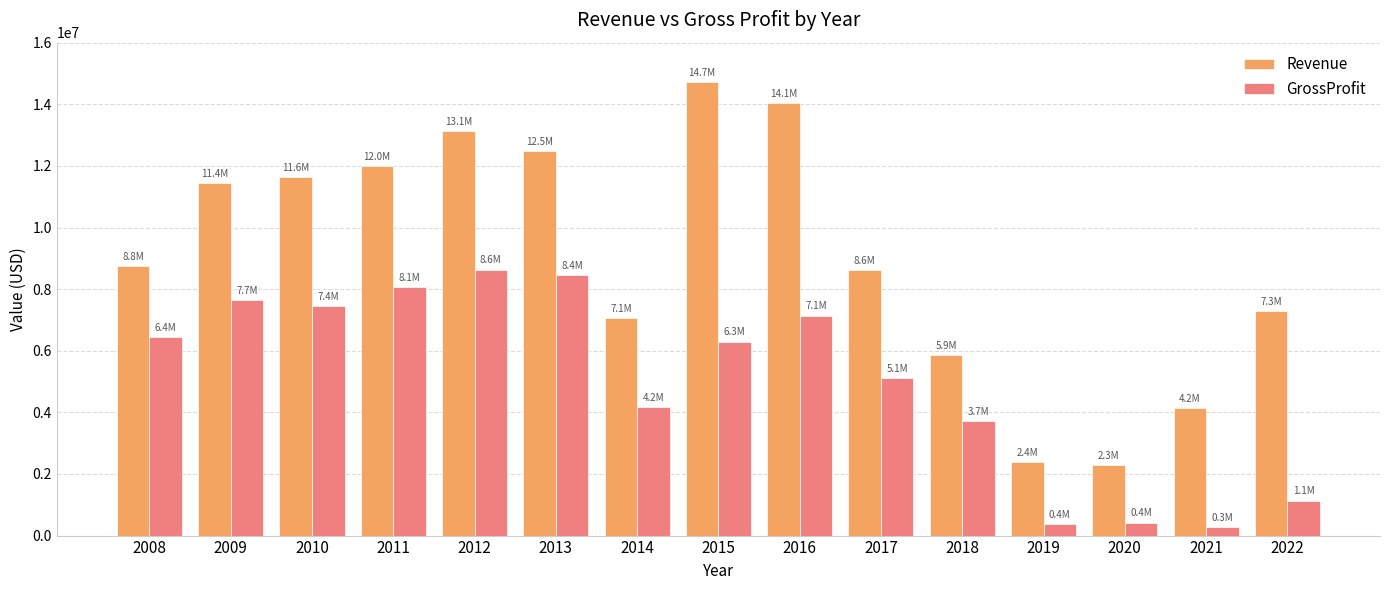

Rank the series by their average value, from highest to lowest.

Revenue, GrossProfit